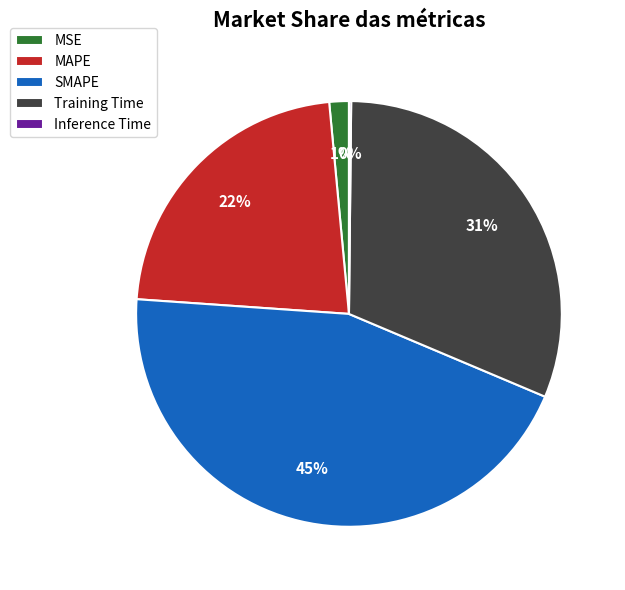

Is it true that MAPE is 17% of the pie?

False